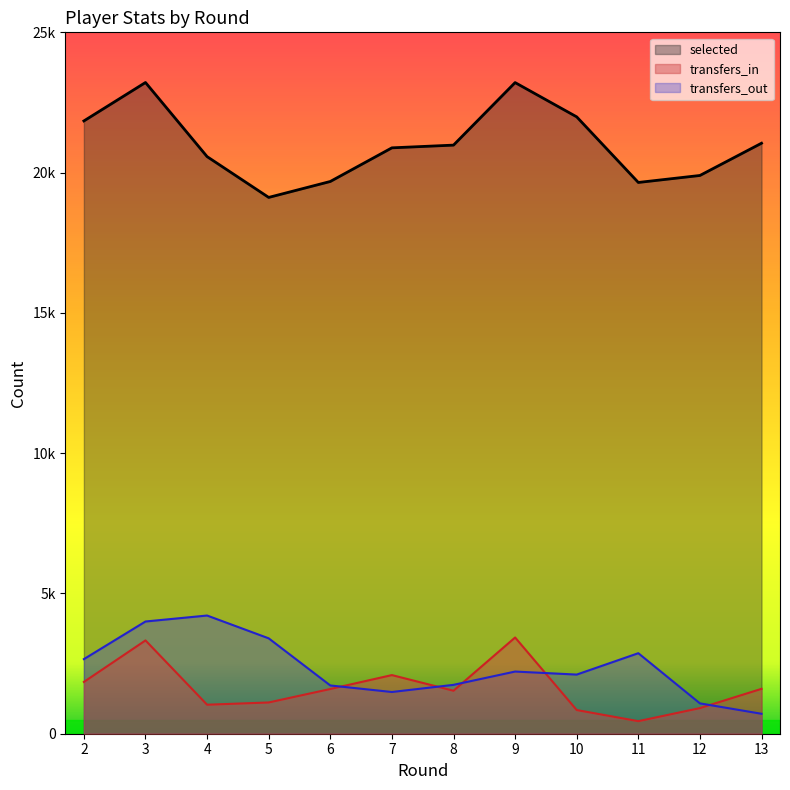

At 11, list the series in order from smallest to largest.

transfers_in, transfers_out, selected